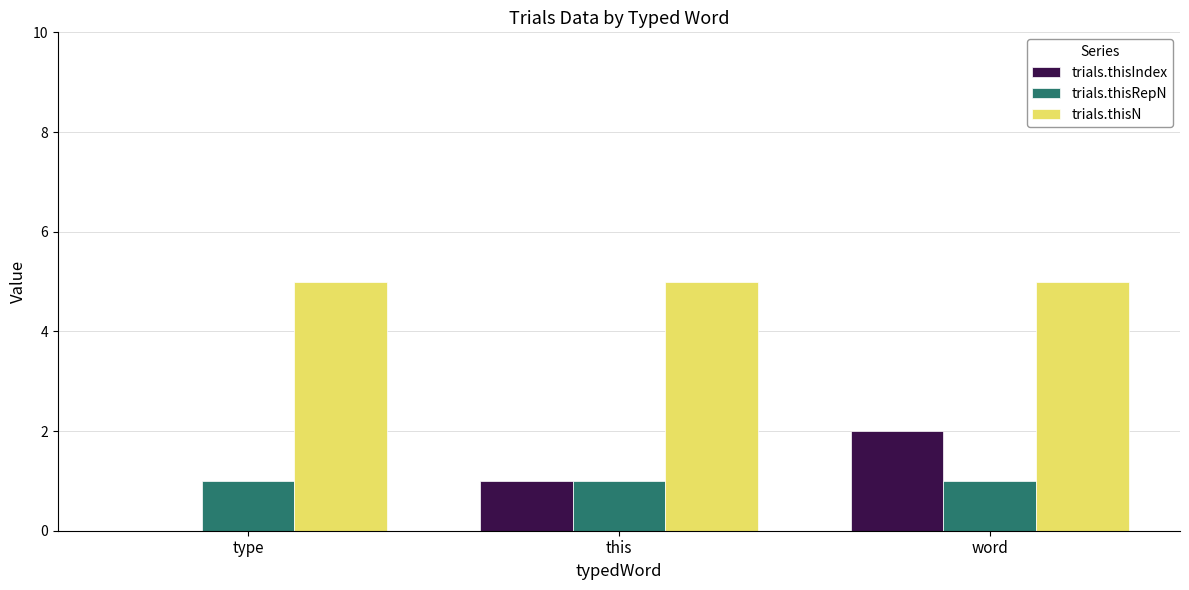

What are all the series names shown in the legend?

trials.thisIndex, trials.thisRepN, trials.thisN